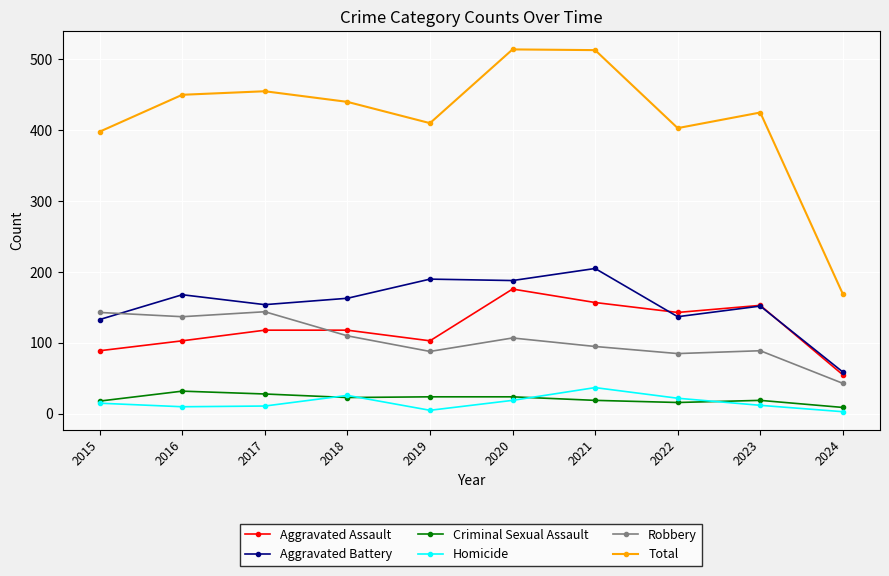

What is the difference between the maximum and minimum values in the Homicide series?

34